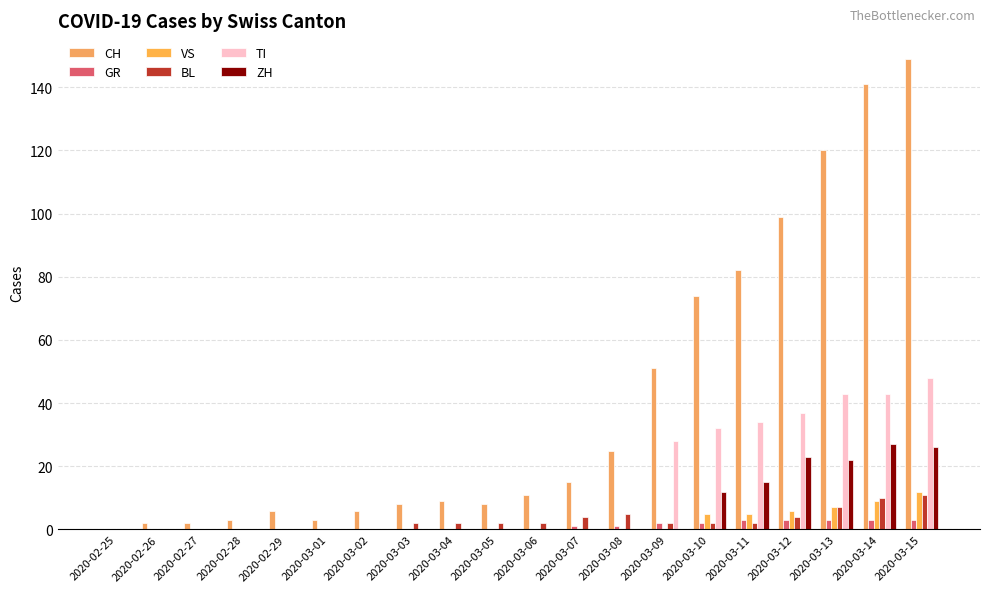

Is it true that CH equals 64 at 2020-03-13?

False